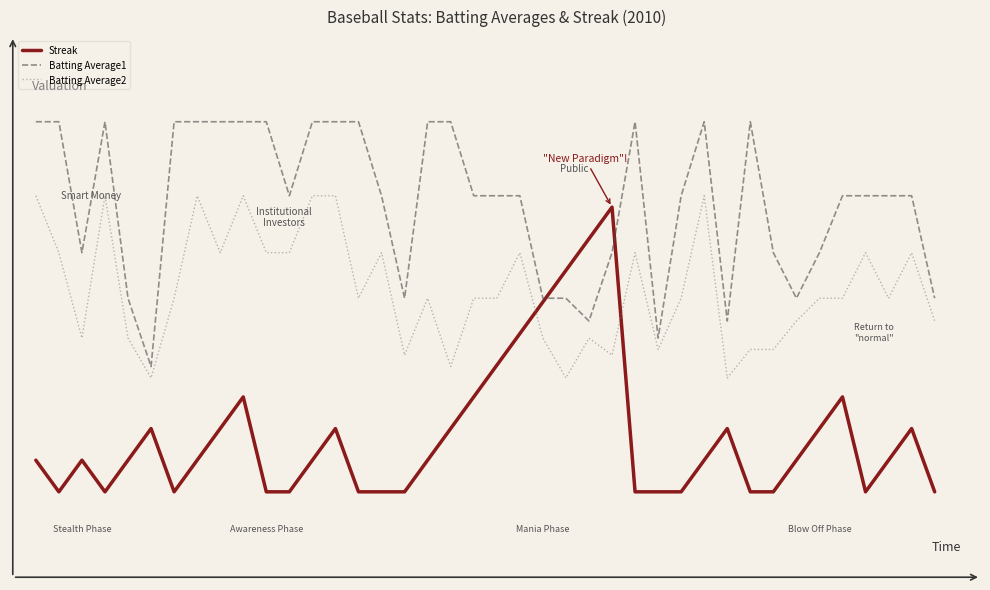

What are all the series names shown in the legend?

Streak, Batting Average1, Batting Average2